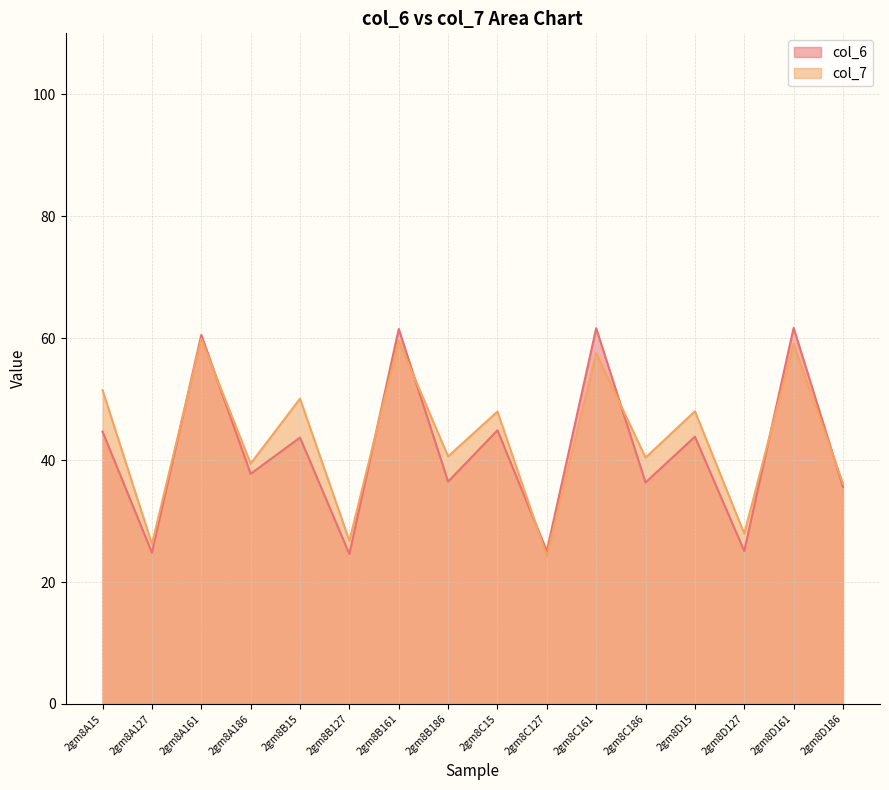

Where is col_6 nearest to the value 43?

2gm8B15